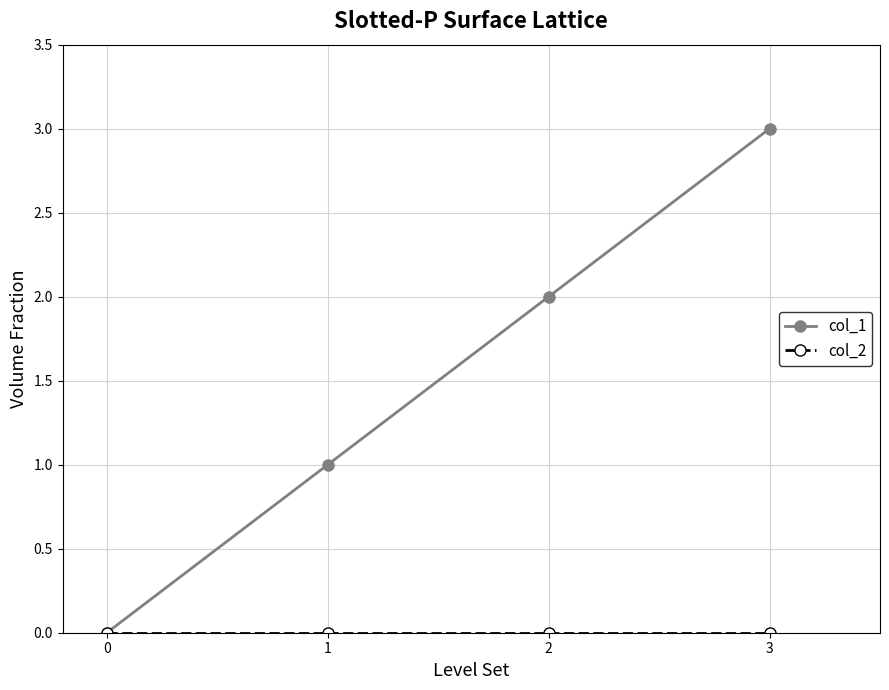

The value of col_1 at 3 is 4. True or false?

False